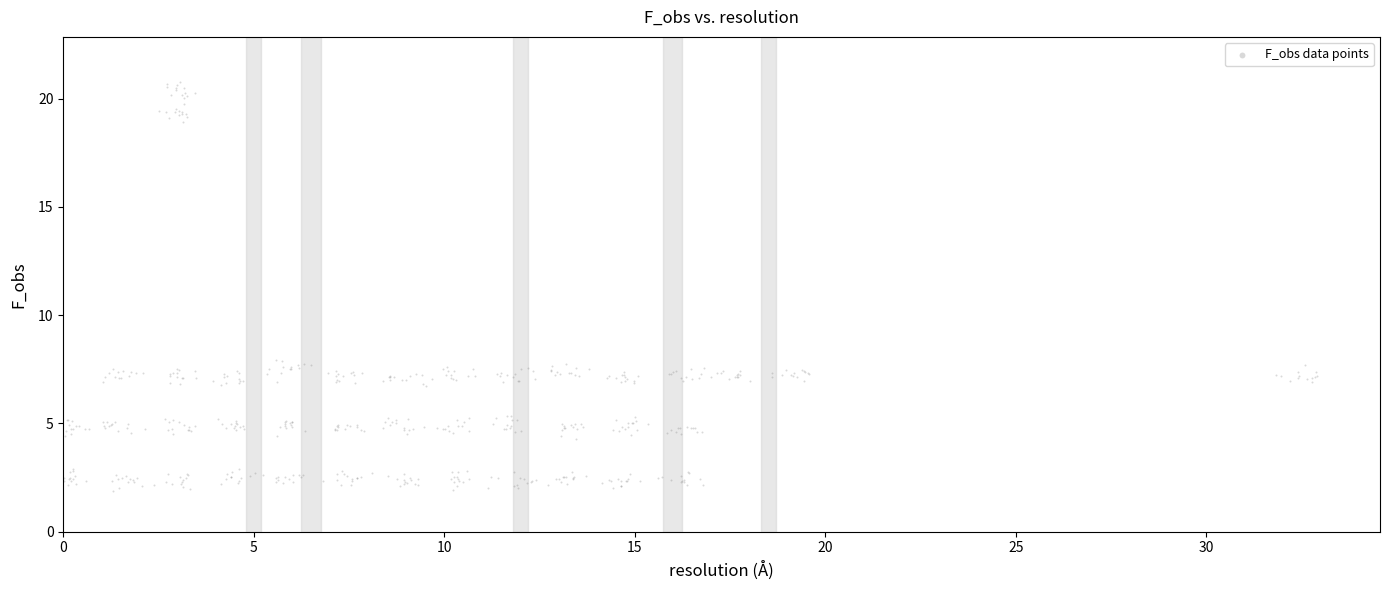

What is the range of Y values (max minus min)?

18.9